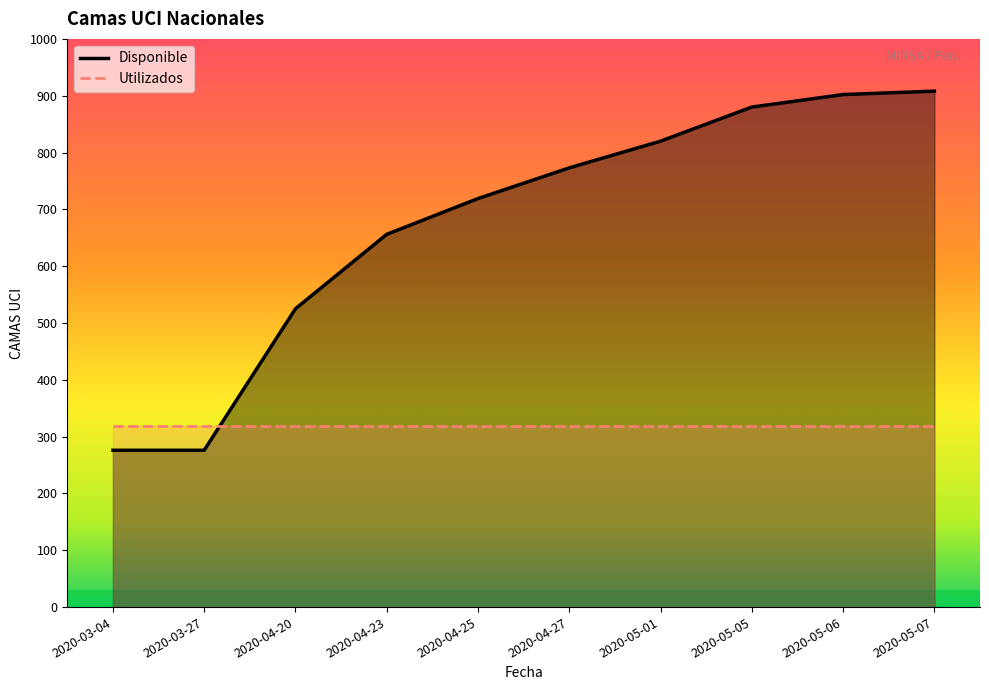

Reading left to right, transcribe all the data shown in this chart.

2020-03-04=276	2020-03-27=276	2020-04-20=525	2020-04-23=656	2020-04-25=719	2020-04-27=773	2020-05-01=820	2020-05-05=880	2020-05-06=902	2020-05-07=908